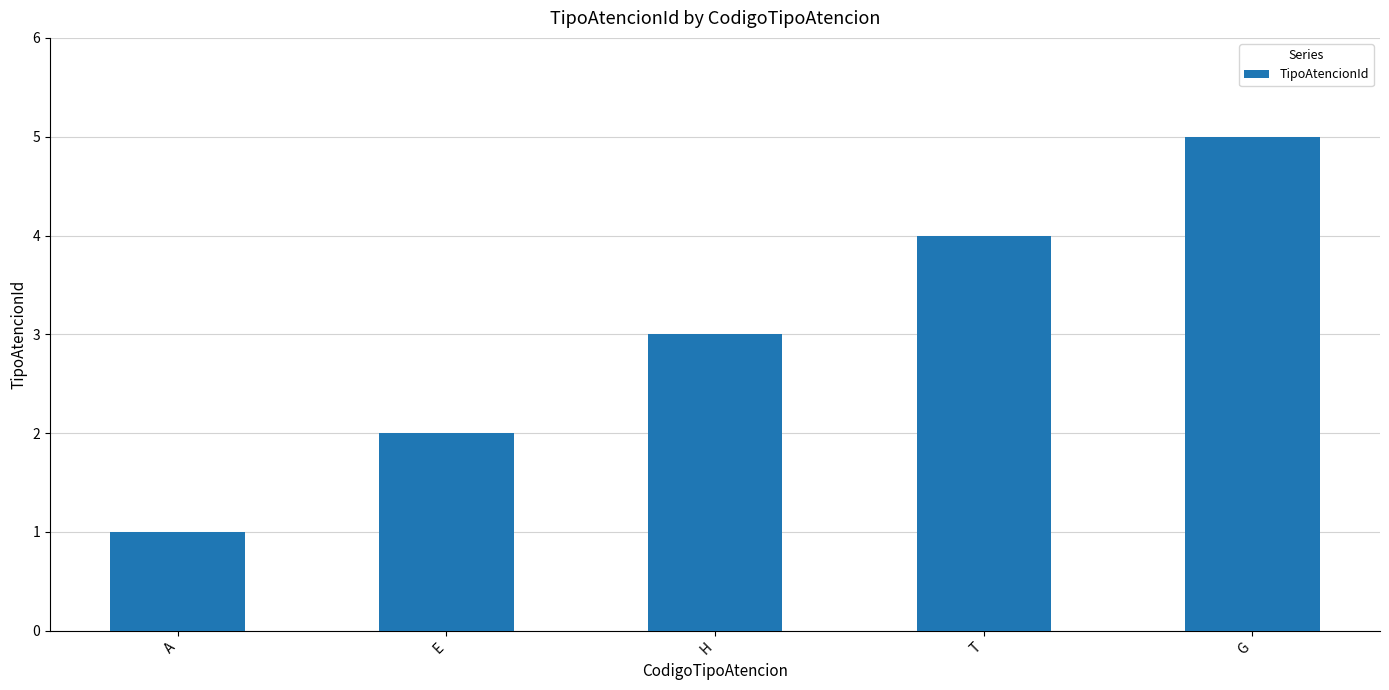

How many categories are shown in the chart?

5